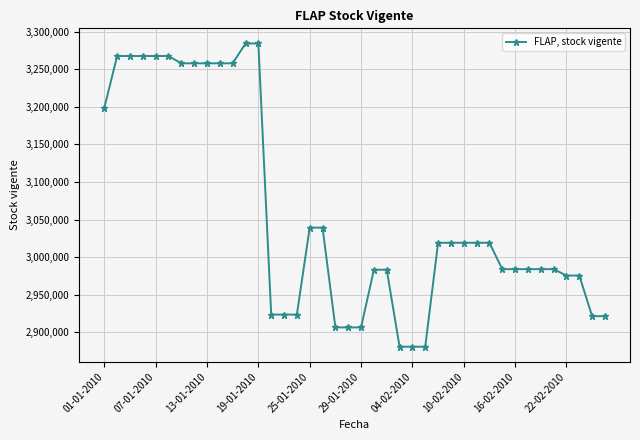

How many lines are shown in the chart?

1